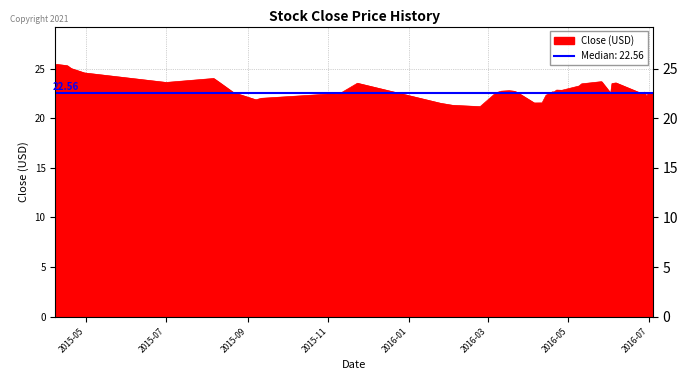

The chart shows a value of 11.4 at 2016-06-24. True or false?

False